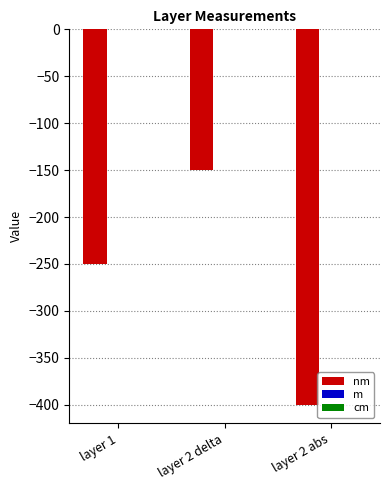

Is it true that nm equals -250.0 at layer 1?

True